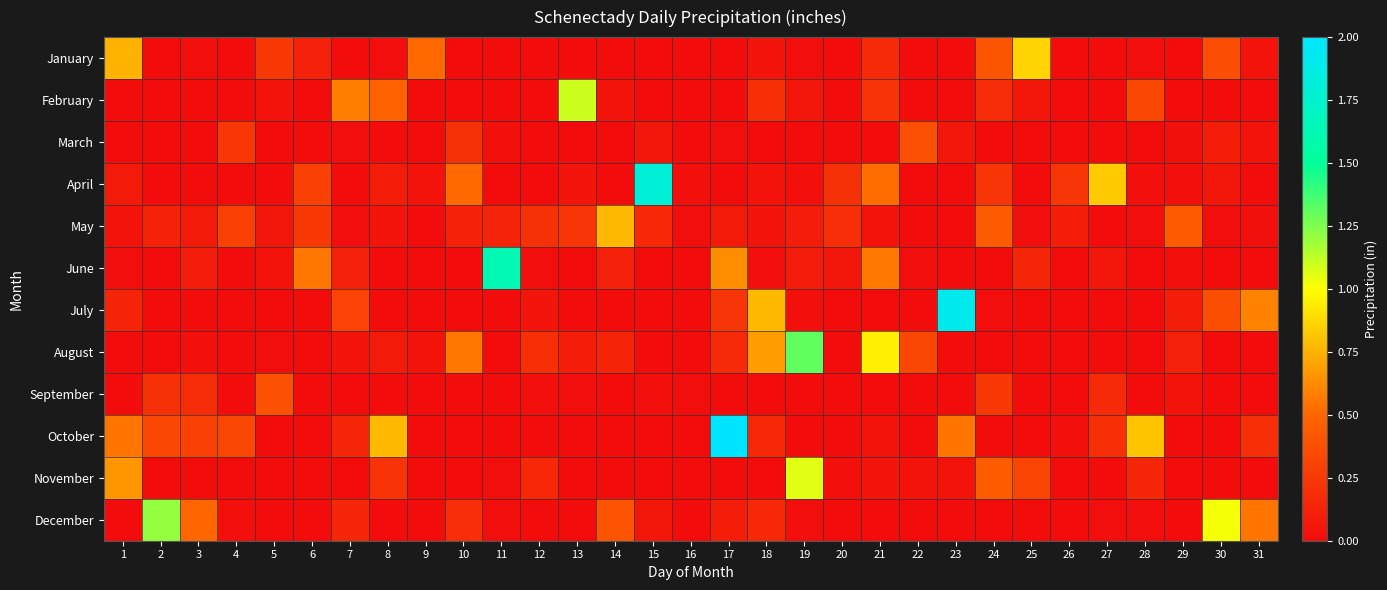

Which category has the highest value across all series?

17